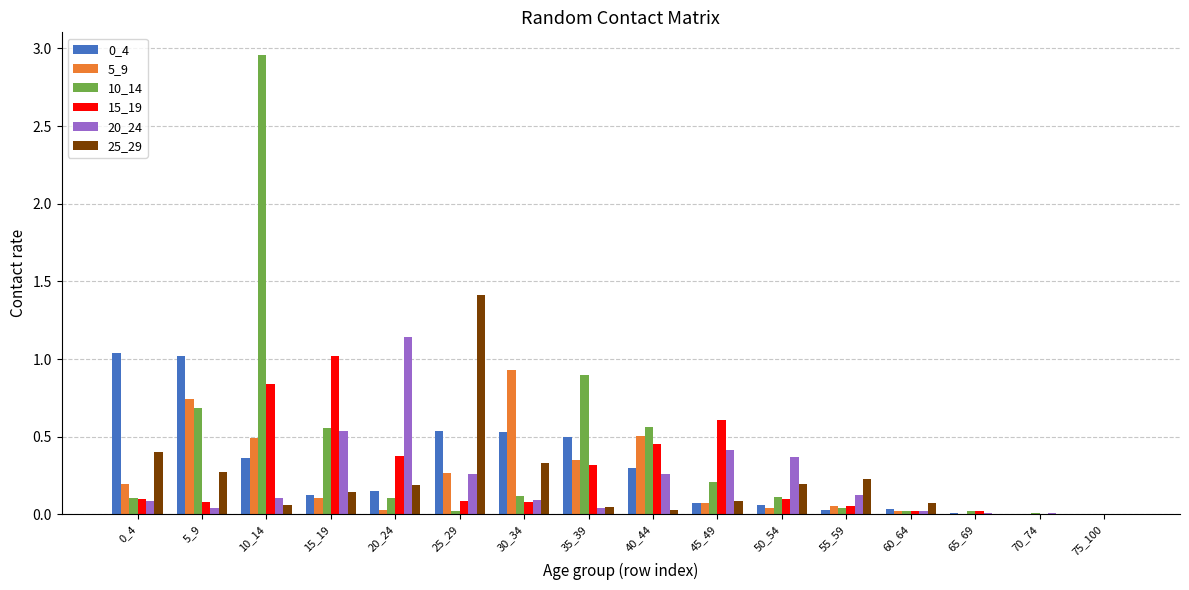

The value of 25_29 at 75_100 is 0.0. True or false?

True